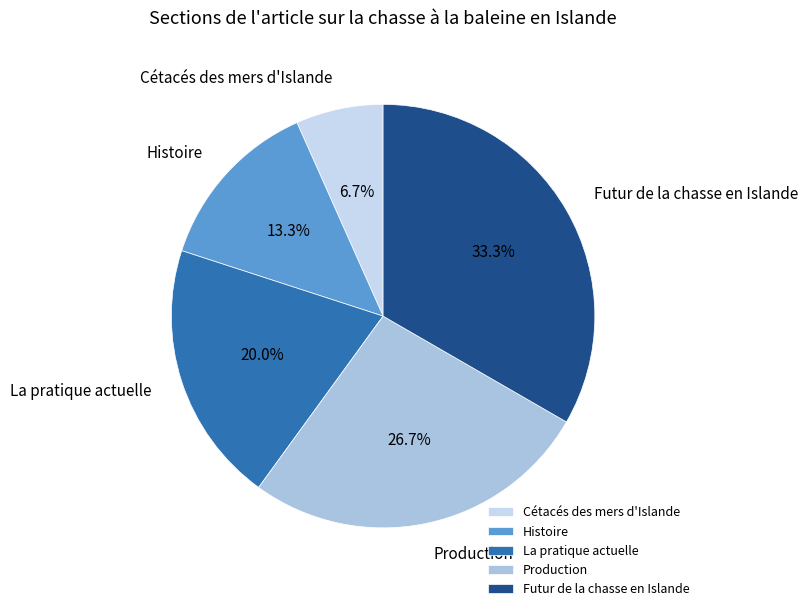

Combined, do Histoire and Production account for over 50%?

No